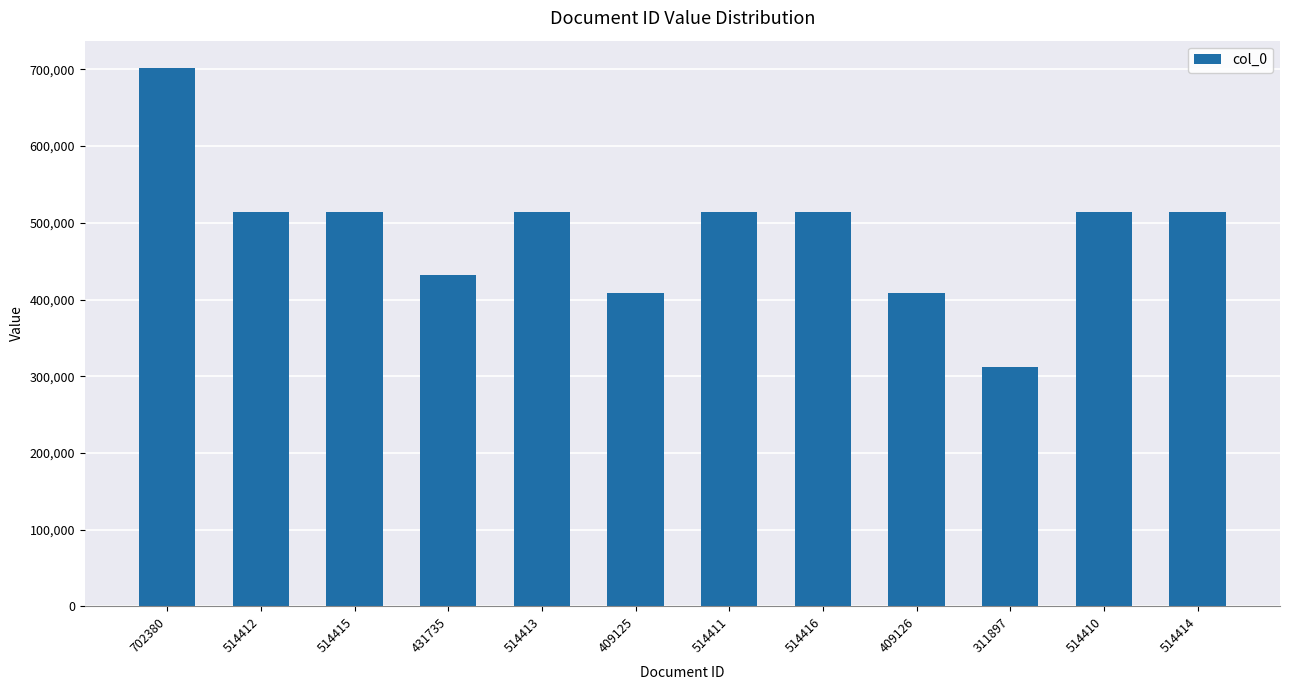

Which category has the highest value across all series?

702380